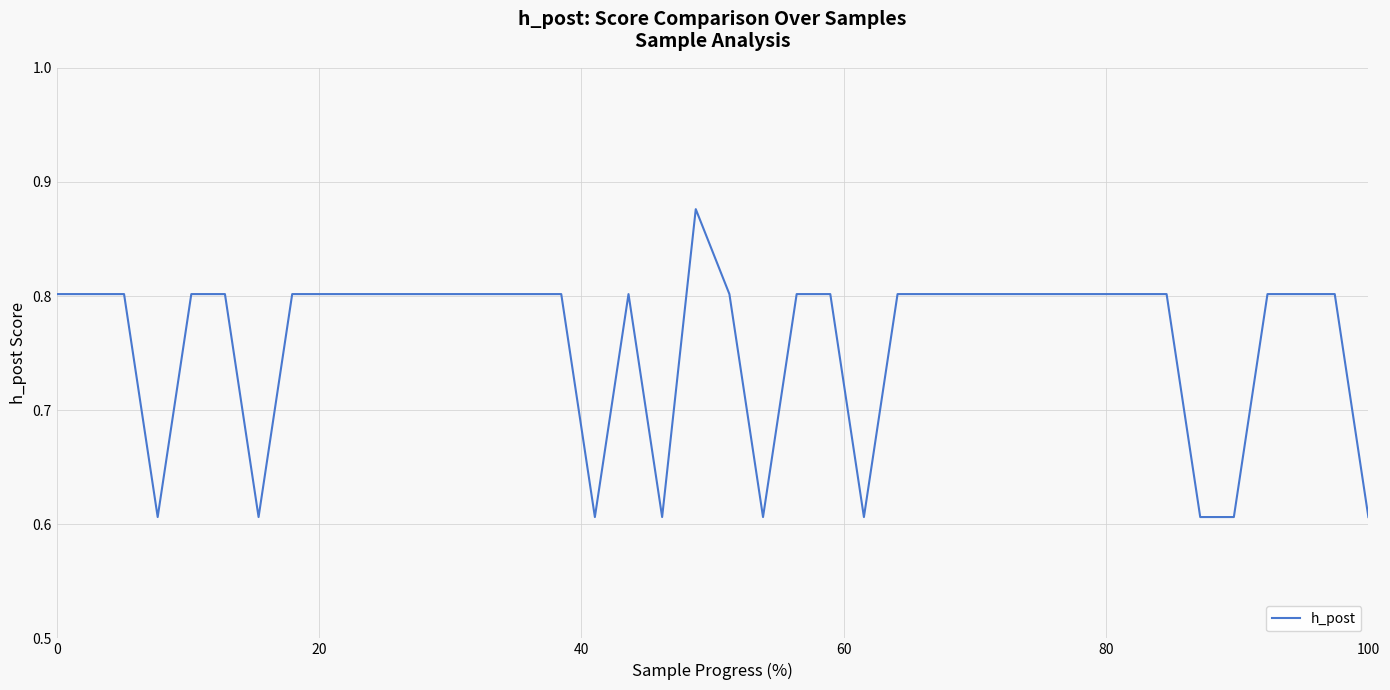

How many interior local valleys (lower than both neighbors) does the data have?

6